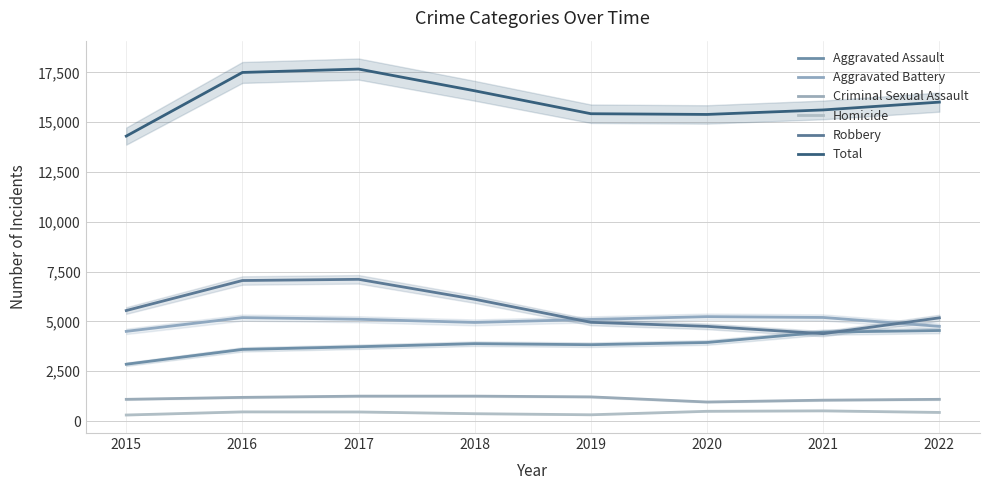

Reading left to right, list all the values displayed in this chart.

Aggravated Assault: 2015=2853	2016=3596	2017=3731	2018=3885	2019=3833	2020=3944	2021=4464	2022=4545
Aggravated Battery: 2015=4503	2016=5193	2017=5110	2018=4951	2019=5102	2020=5241	2021=5200	2022=4754
Criminal Sexual Assault: 2015=1092	2016=1190	2017=1252	2018=1253	2019=1215	2020=958	2021=1050	2022=1092
Homicide: 2015=305	2016=462	2017=458	2018=371	2019=317	2020=491	2021=514	2022=434
Robbery: 2015=5548	2016=7054	2017=7114	2018=6114	2019=4957	2020=4754	2021=4386	2022=5181
Total: 2015=14301	2016=17495	2017=17665	2018=16574	2019=15424	2020=15388	2021=15614	2022=16006